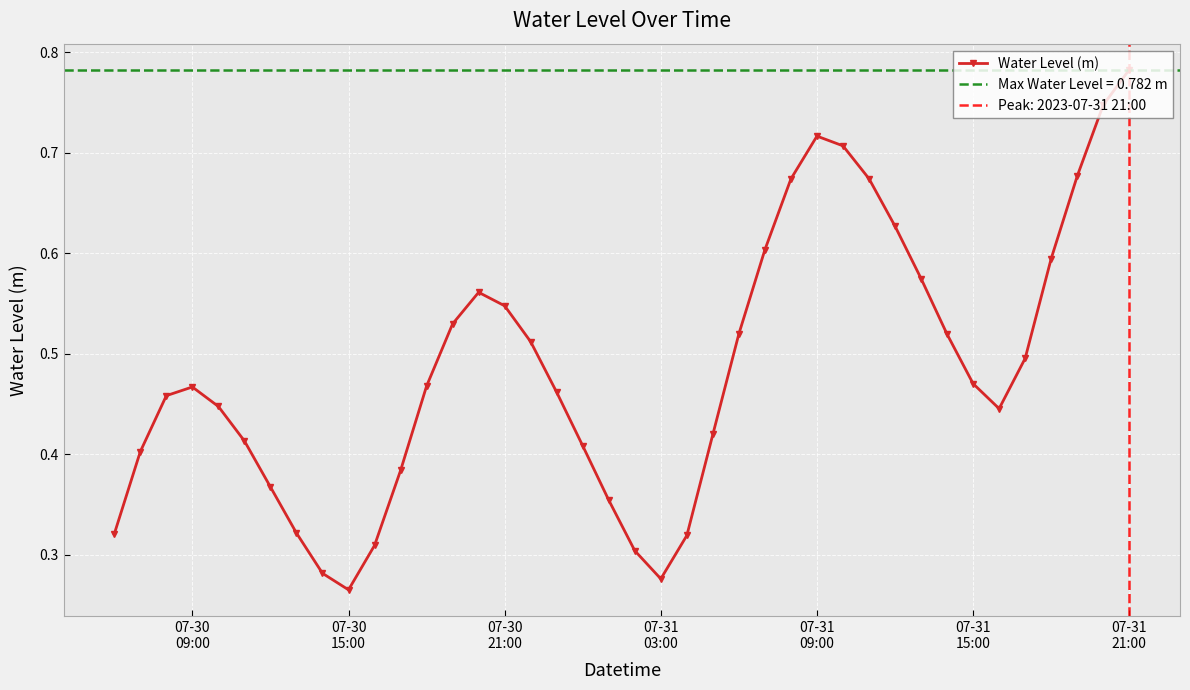

Count the Water Level (m) values in the range 0 to 1.

40